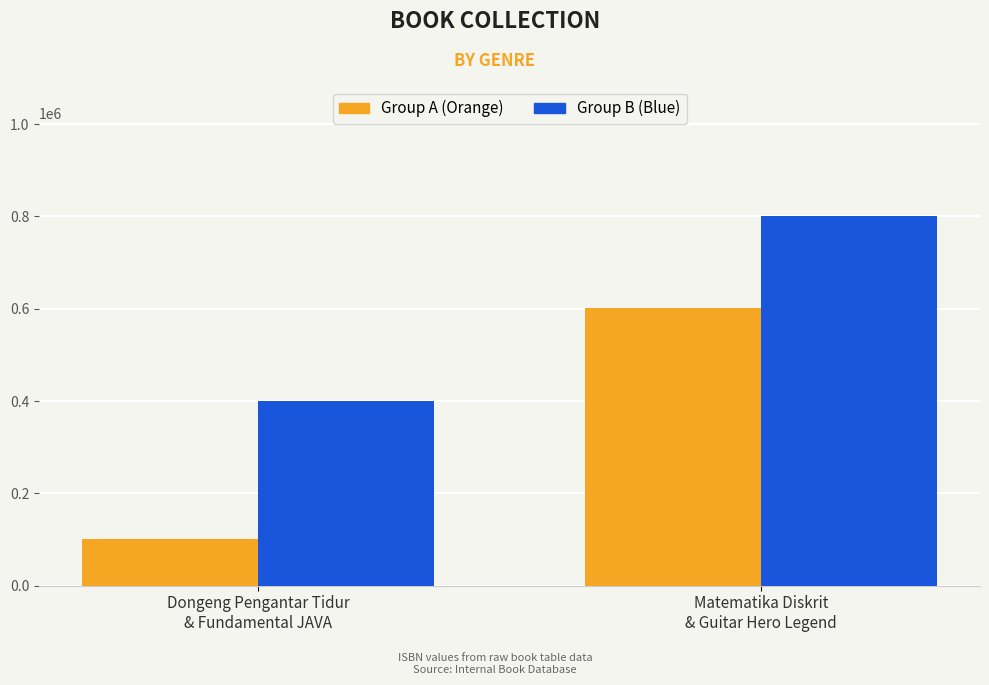

What is the difference between the Group A (Orange) values at Dongeng Pengantar Tidur
& Fundamental JAVA and Matematika Diskrit
& Guitar Hero Legend?

500500